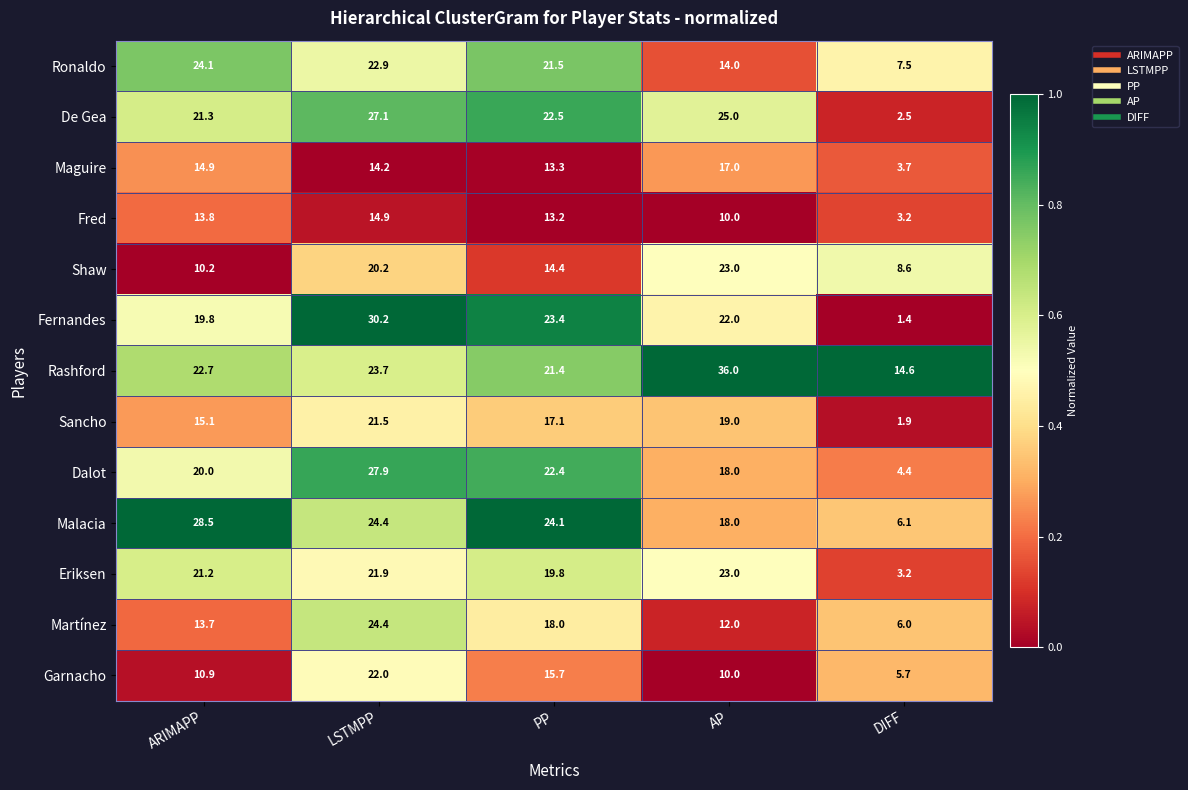

Which series has the largest total across all categories?

Rashford